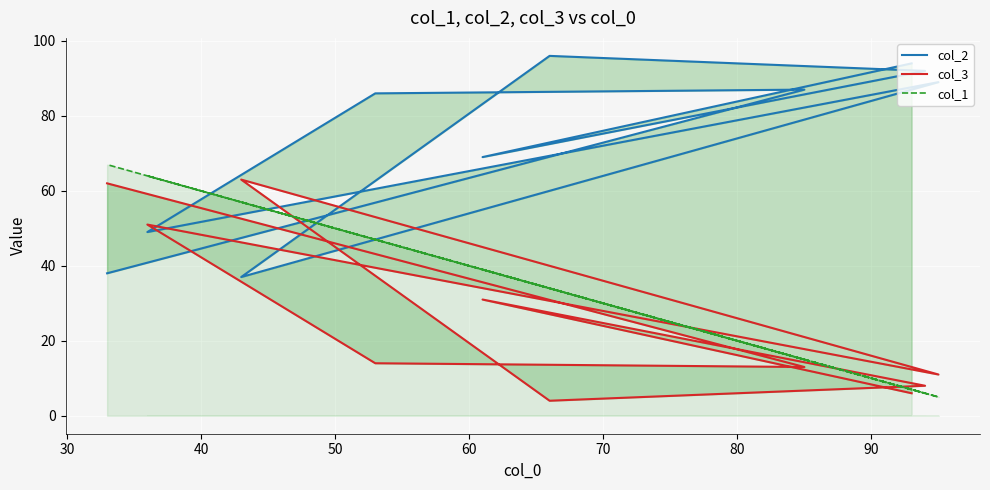

Reading right to left, what are all the values shown in this chart?

col_2: 38	87	86	49	89	37	96	92	69	94
col_3: 62	13	14	51	11	63	4	8	31	6
col_1: 67	15	47	64	5	57	34	6	39	7